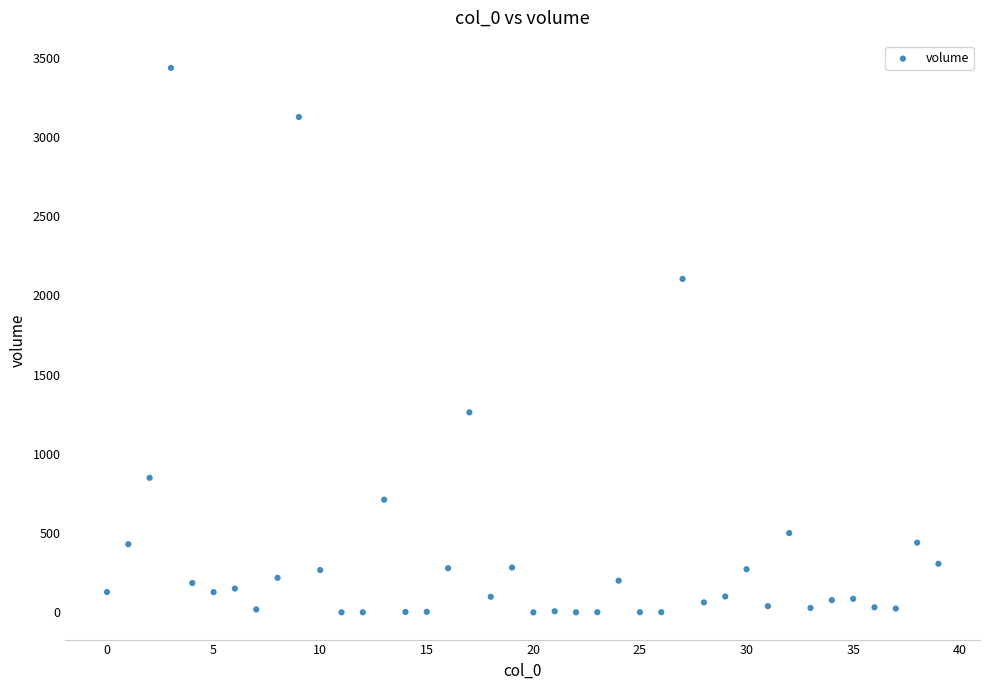

What Y value in the scatter plot is closest to 1717?

2104.3